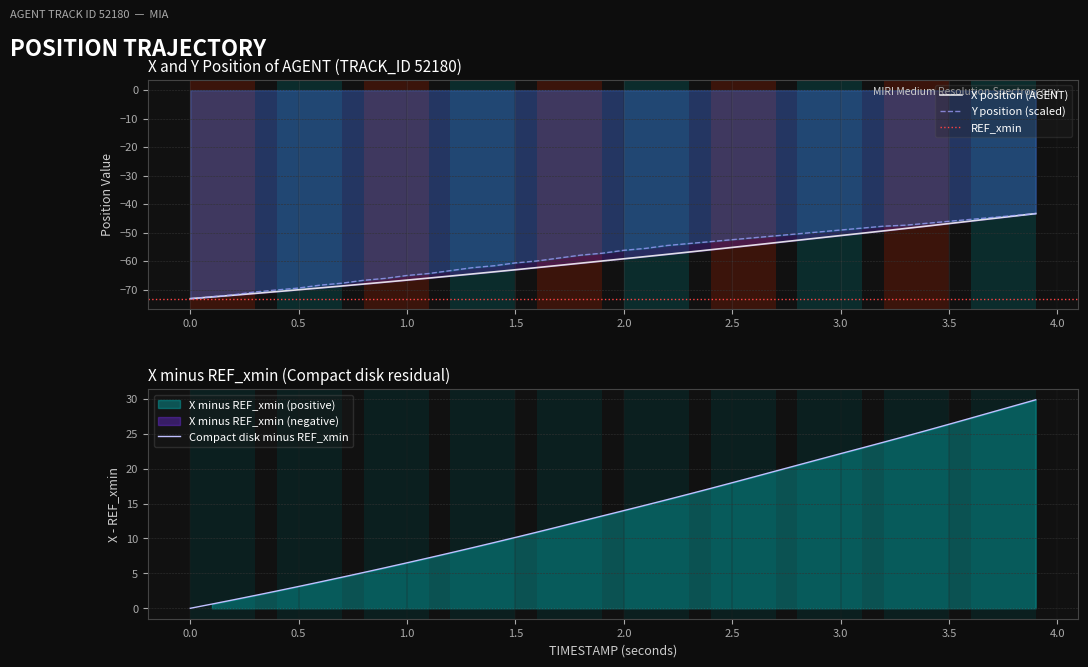

The value of Compact disk minus REF_xmin at 1.0 is 4.3. True or false?

False